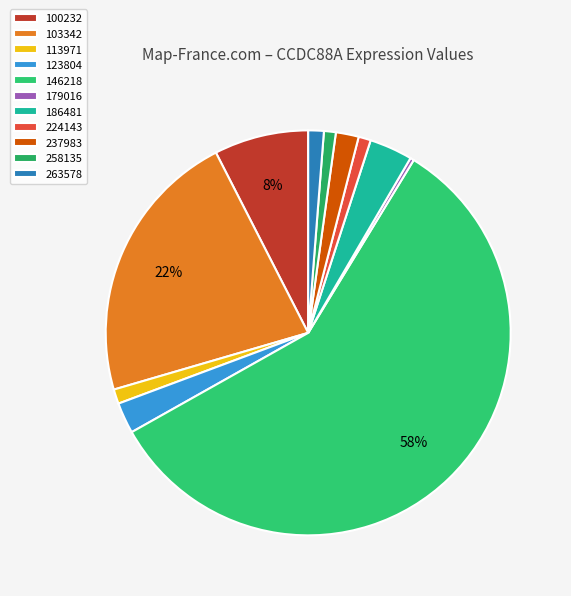

Which category has the smallest portion of the pie?

179016